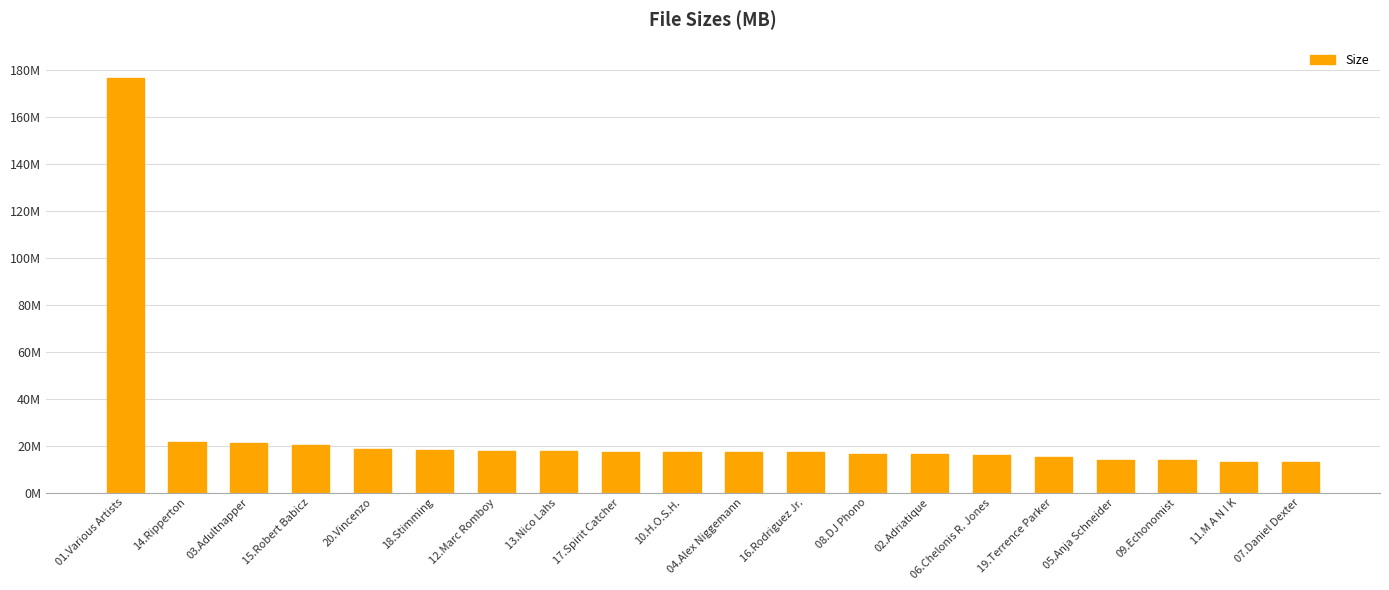

Rank the categories by value from highest to lowest.

01.Various Artists, 14.Ripperton, 03.Adultnapper, 15.Robert Babicz, 20.Vincenzo, 18.Stimming, 12.Marc Romboy, 13.Nico Lahs, 17.Spirit Catcher, 10.H.O.S.H., 04.Alex Niggemann, 16.Rodriguez Jr., 08.DJ Phono, 02.Adriatique, 06.Chelonis R. Jones, 19.Terrence Parker, 05.Anja Schneider, 09.Echonomist, 11.M A N I K, 07.Daniel Dexter